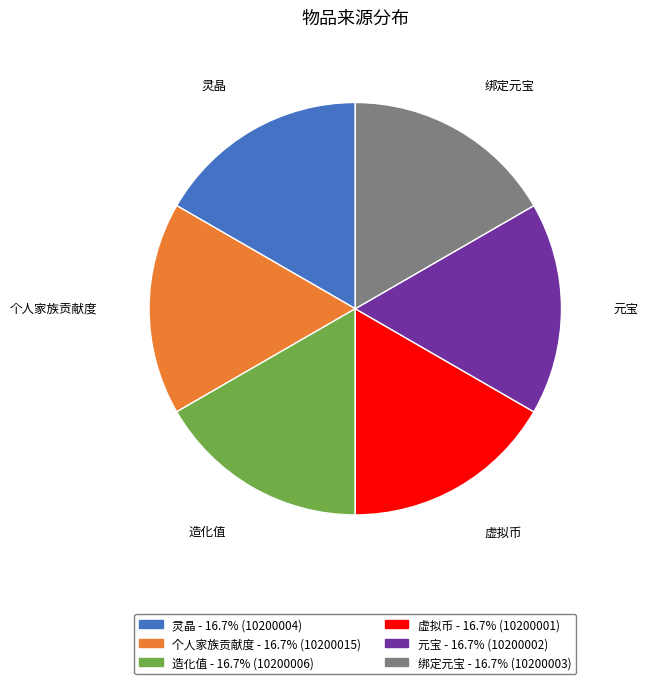

Approximately how many times larger is the value at 个人家族贡献度 compared to 灵晶?

1.0